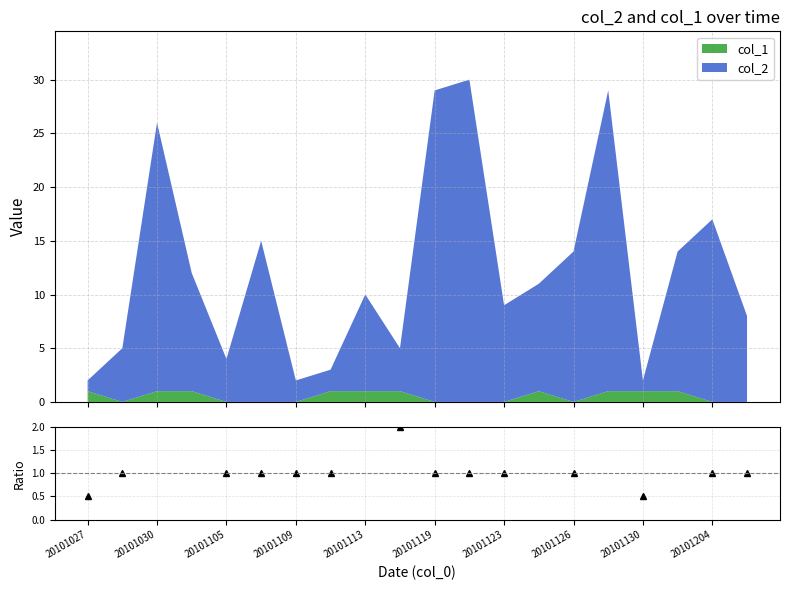

Between 12 and 15, which is larger?

15